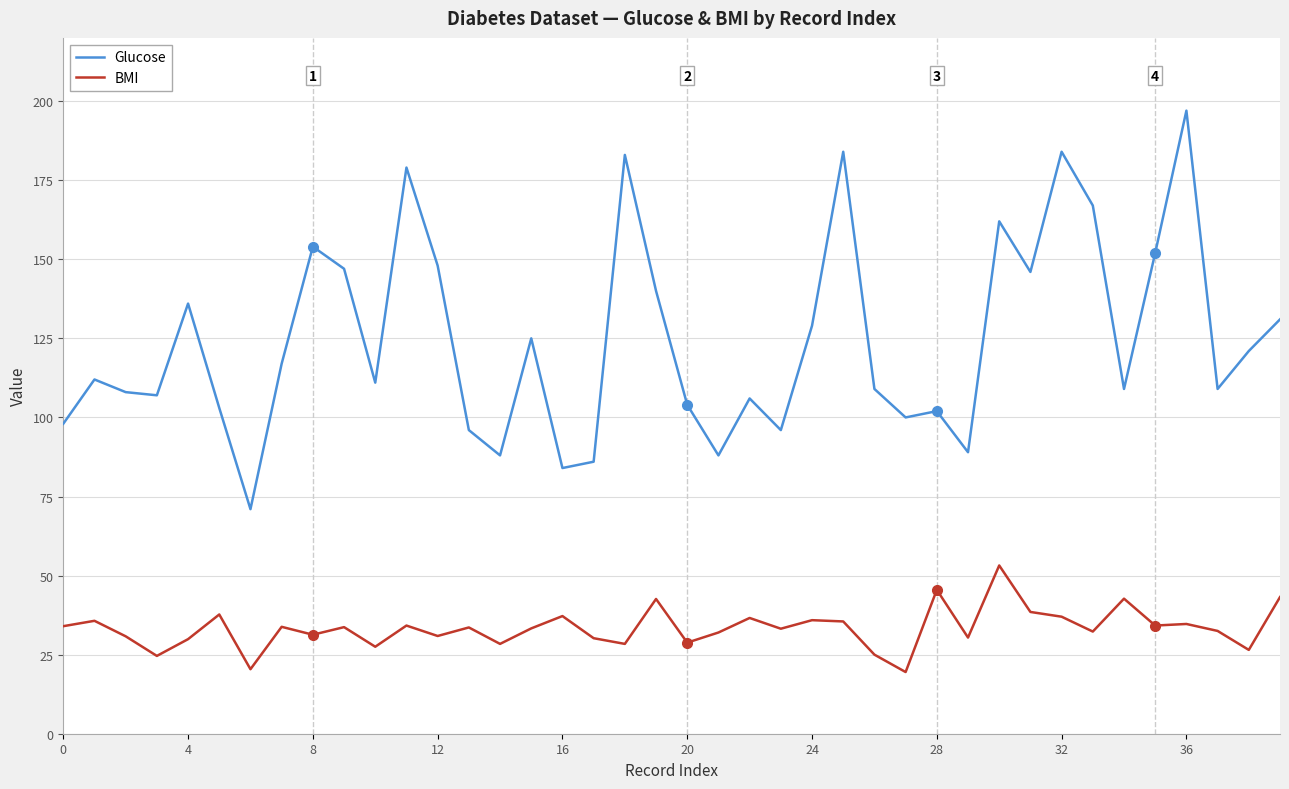

Rank the series by their maximum value, from lowest to highest.

BMI, Glucose